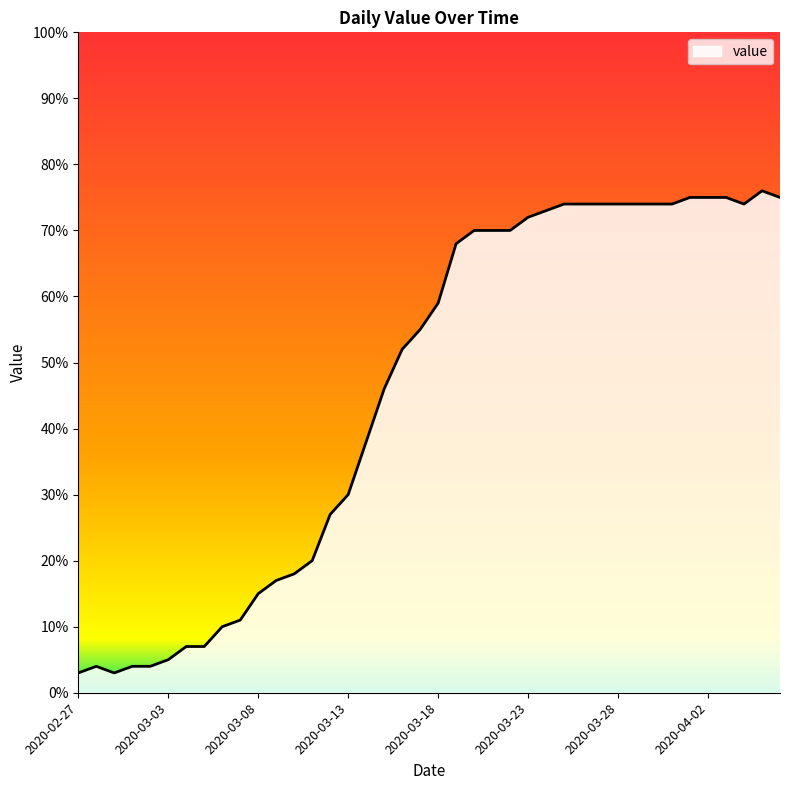

What is the difference between the maximum and minimum values?

73